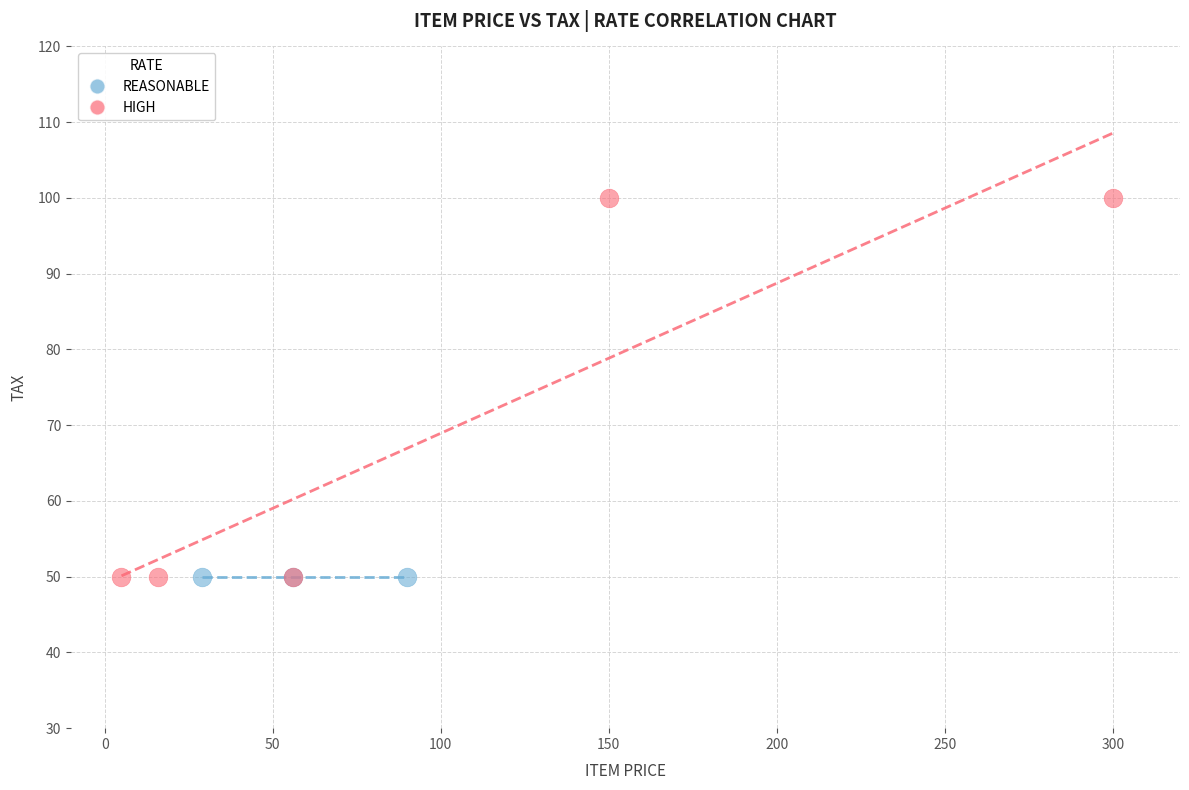

Which series reaches the maximum Y coordinate?

HIGH